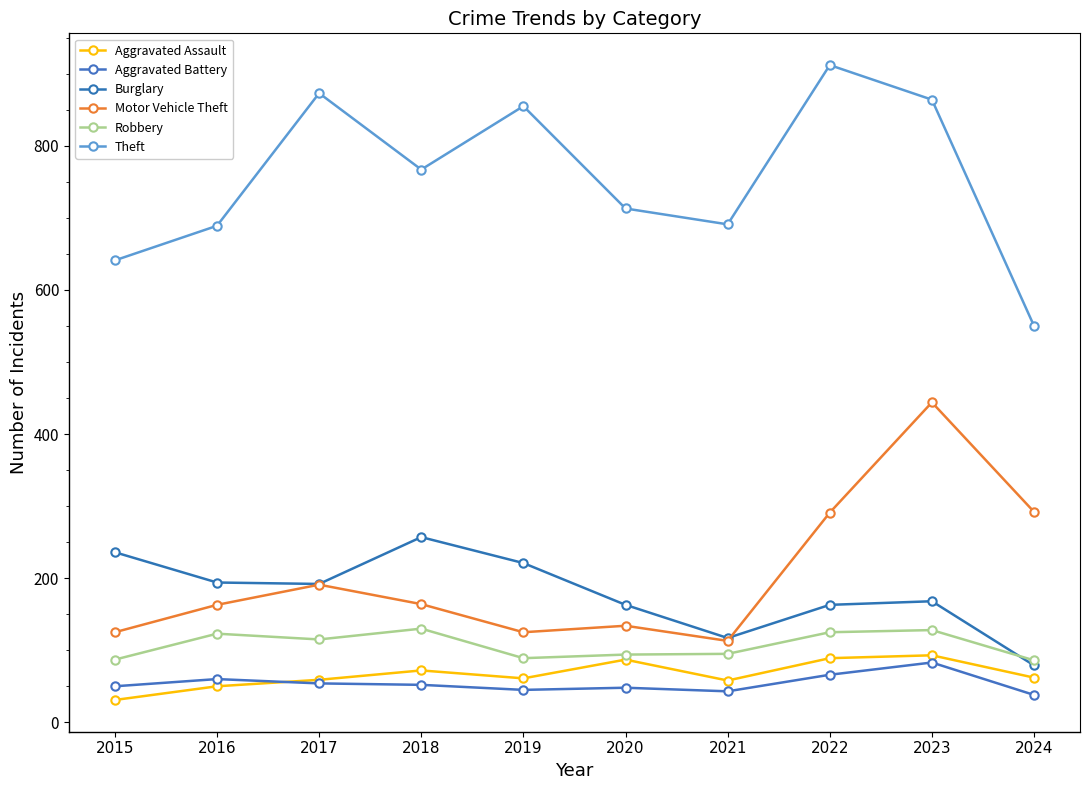

True or false: Aggravated Assault and Theft cross at least once.

False